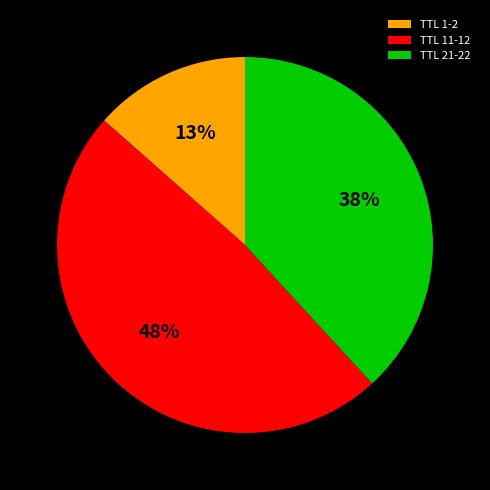

To the nearest percent, what portion does TTL 1-2 represent?

13%